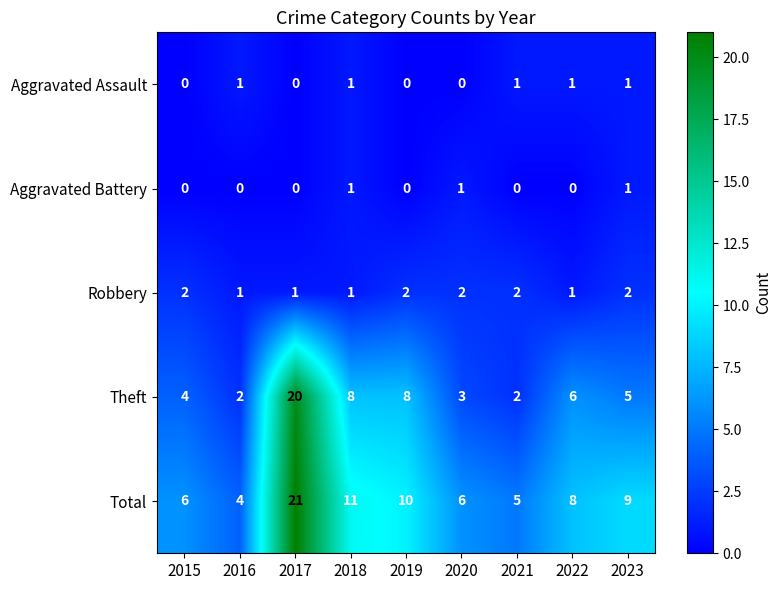

Is the value of Robbery at 2019 greater than the value of Aggravated Battery at 2017?

Yes